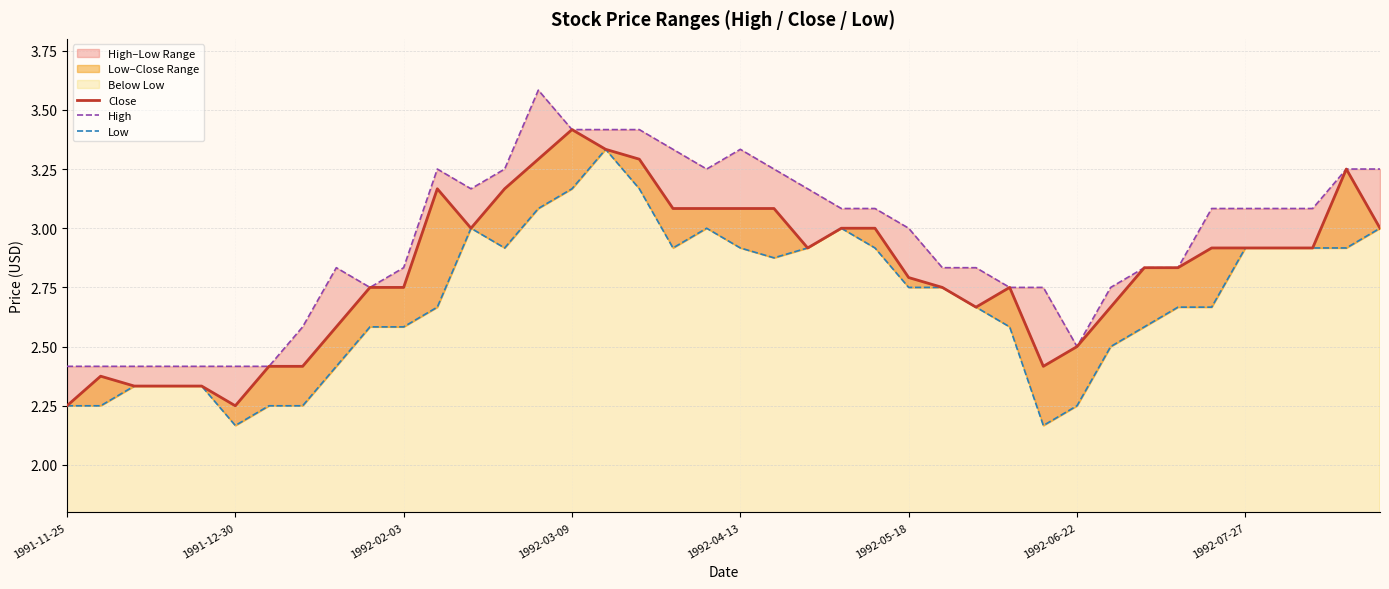

True or false: Low has a value of 0.9 at 18.

False